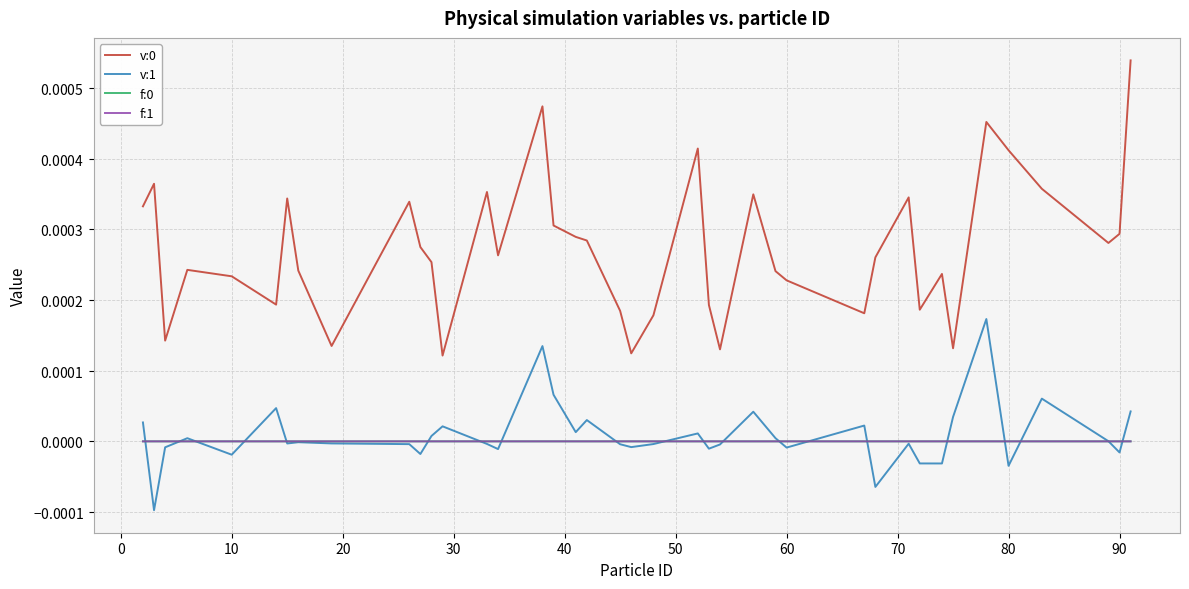

Does the chart display data point markers on the line(s)?

No